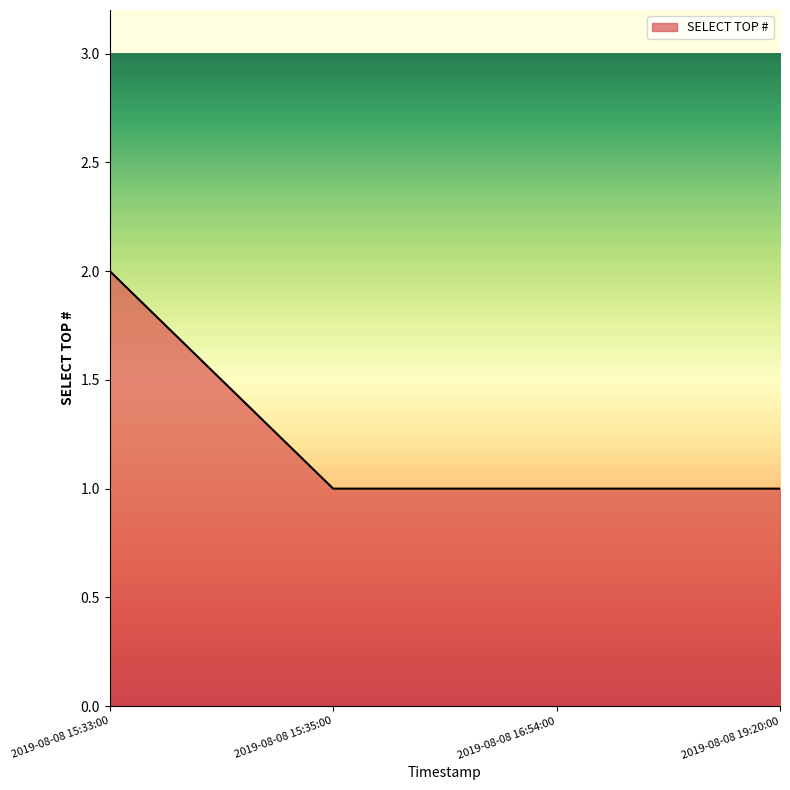

What position from the left is 2019-08-08 19:20:00?

4